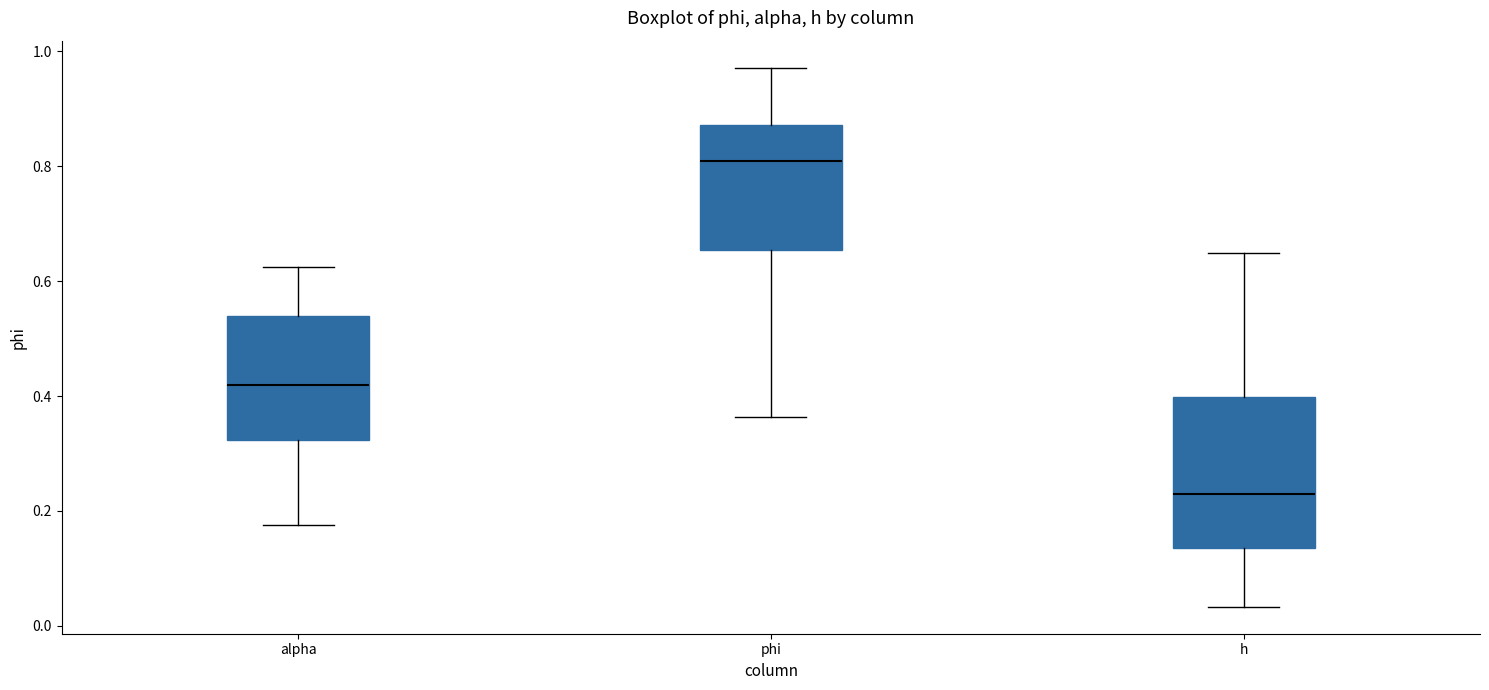

Reading left to right, read every box against the y-axis: the position of its median line, the range the box covers, and the ends of its whiskers. The values are not printed on the chart, so give them approximately, as read against the axis.

alpha: median 0.42, box 0.32 to 0.54, whiskers 0.18 to 0.62
phi: median 0.80, box 0.66 to 0.88, whiskers 0.36 to 0.98
h: median 0.22, box 0.14 to 0.40, whiskers 0.04 to 0.64